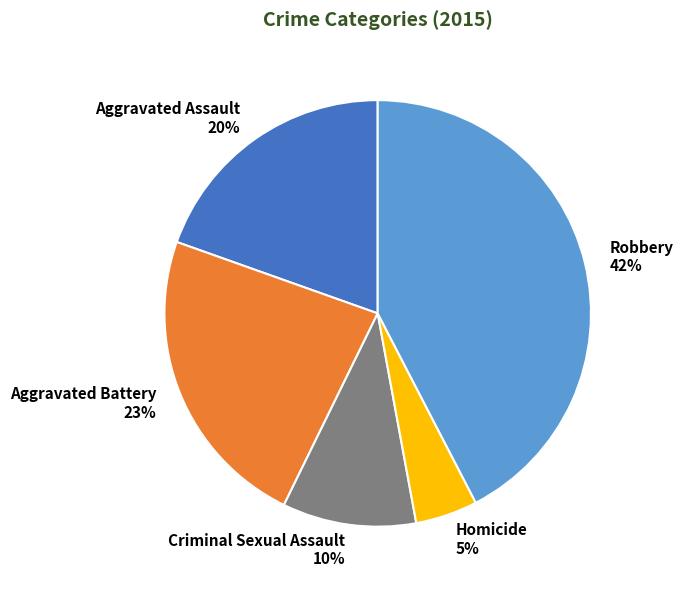

To the nearest percent, what percentage of the pie is Robbery?

42%